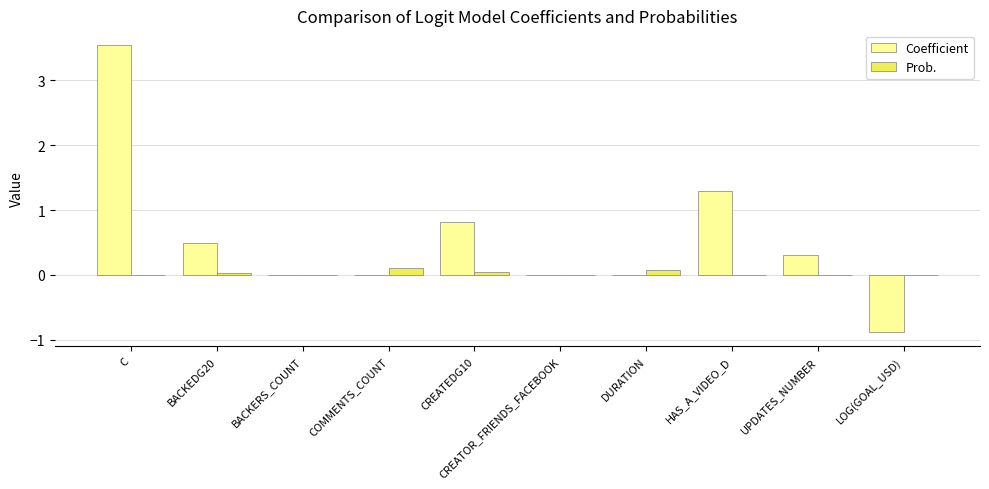

What are all the series names shown in the legend?

Coefficient, Prob.